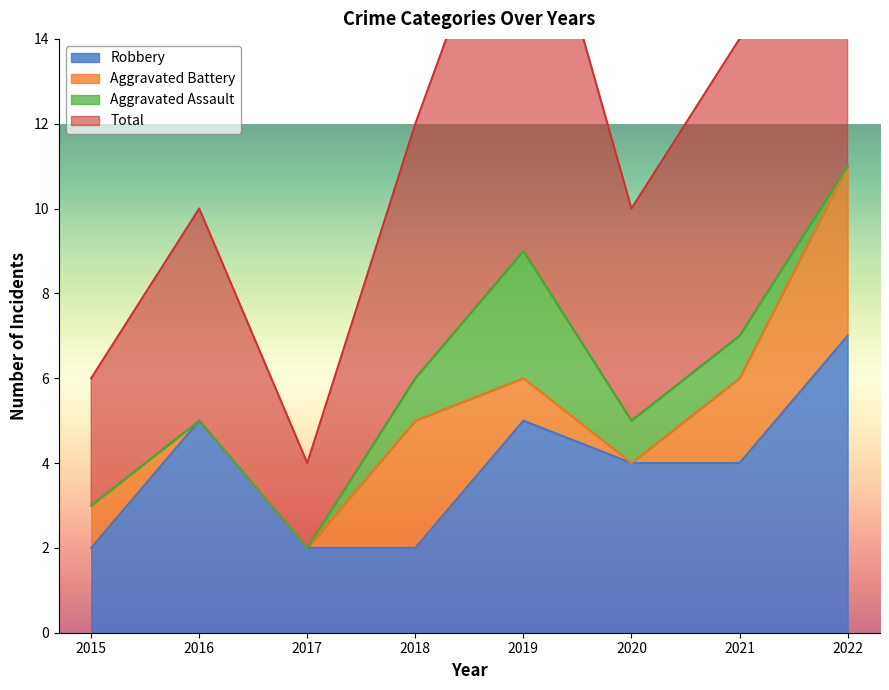

Is it true that Robbery equals 1 at 2021?

False